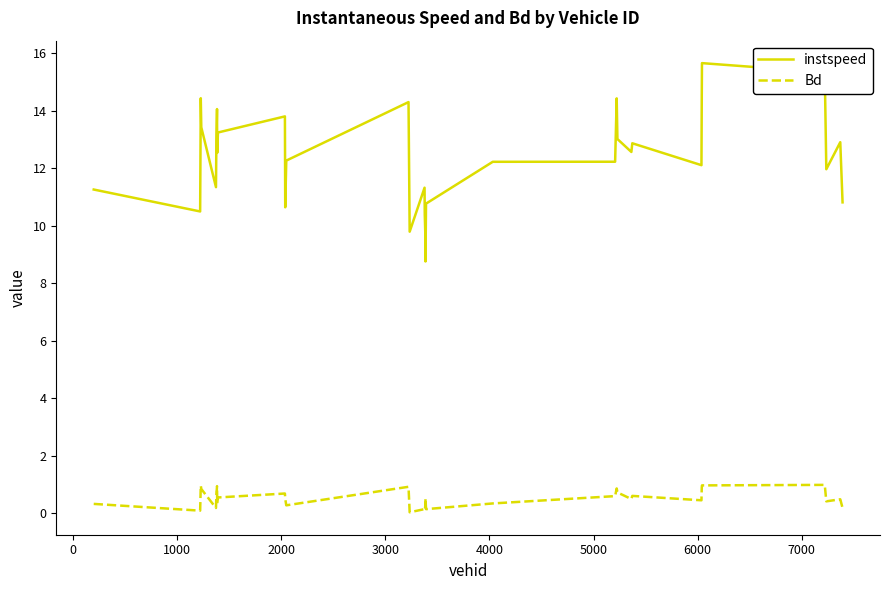

Which series has the largest total across all categories?

instspeed